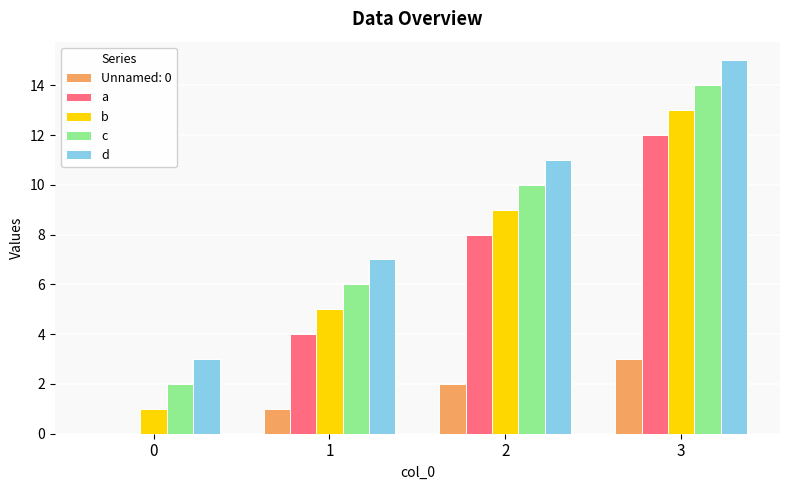

True or false: b has a value of 9 at 2.

True